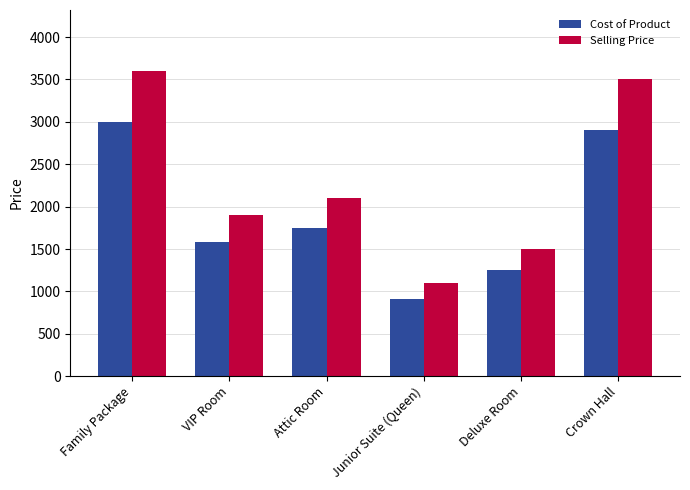

What is the difference between the highest and lowest values at Junior Suite (Queen)?

190